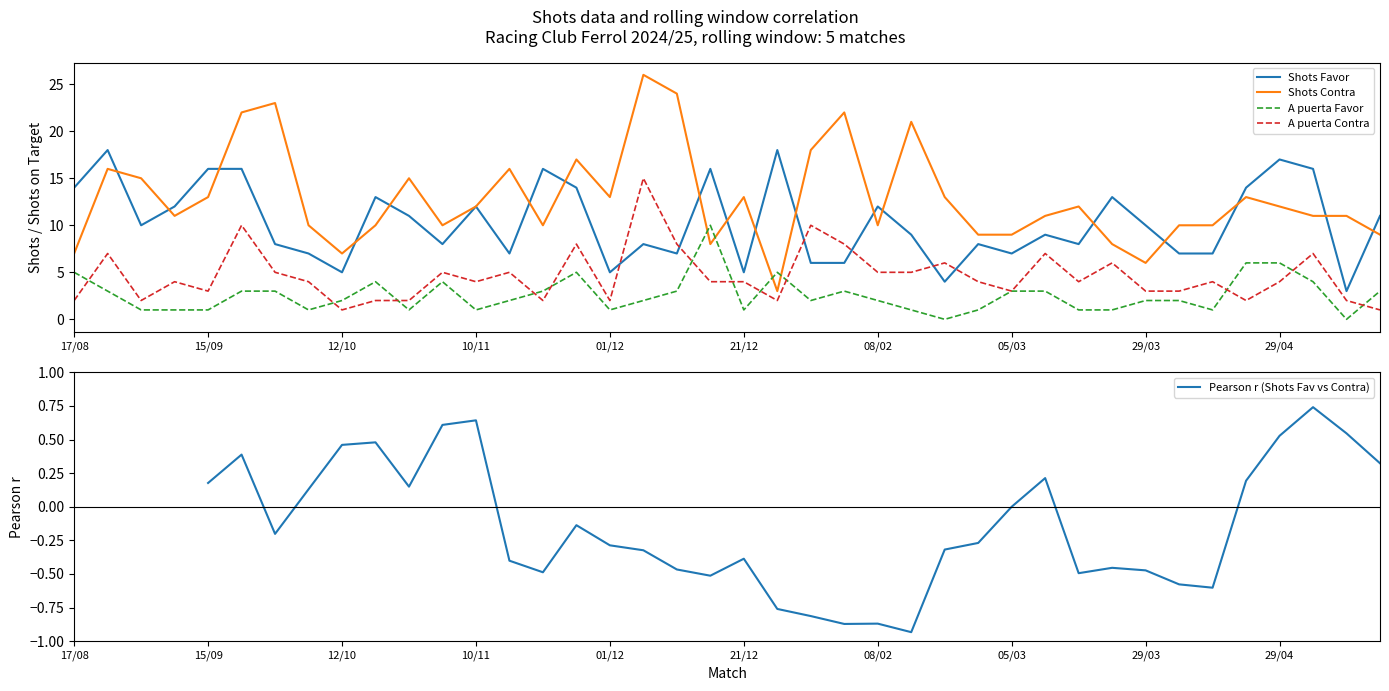

True or false: A puerta Favor and Shots Favor cross at least once.

False